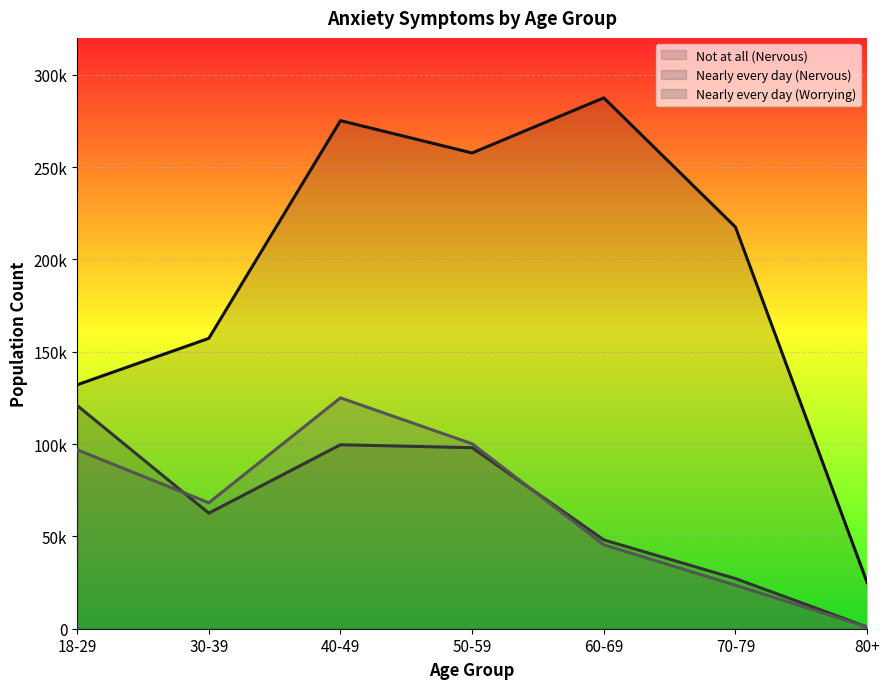

What is the average value of the Not at all (Nervous) series?

193186